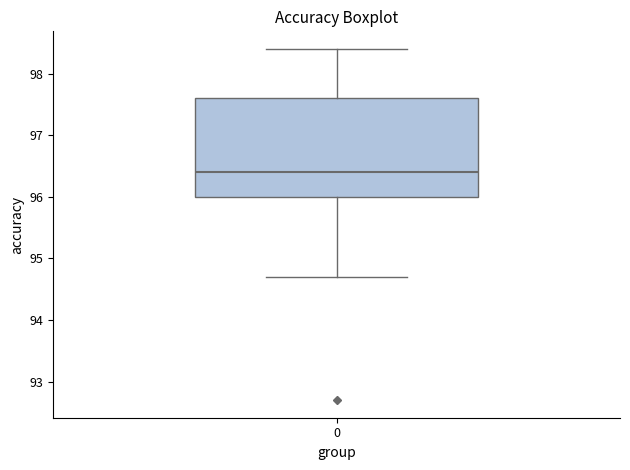

Transcribe this box plot: give where the median line is, the range the box spans, and where the two whiskers end, as read against the y-axis. The values are not printed on the chart, so give them approximately, as read against the axis.

median 96.4, box 96.0 to 97.6, whiskers 94.7 to 98.4